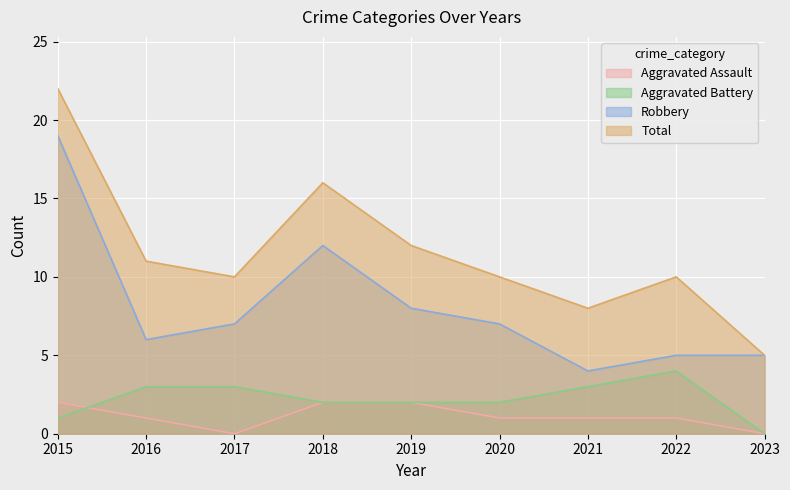

Is it true that Aggravated Battery equals 3 at 2020?

False